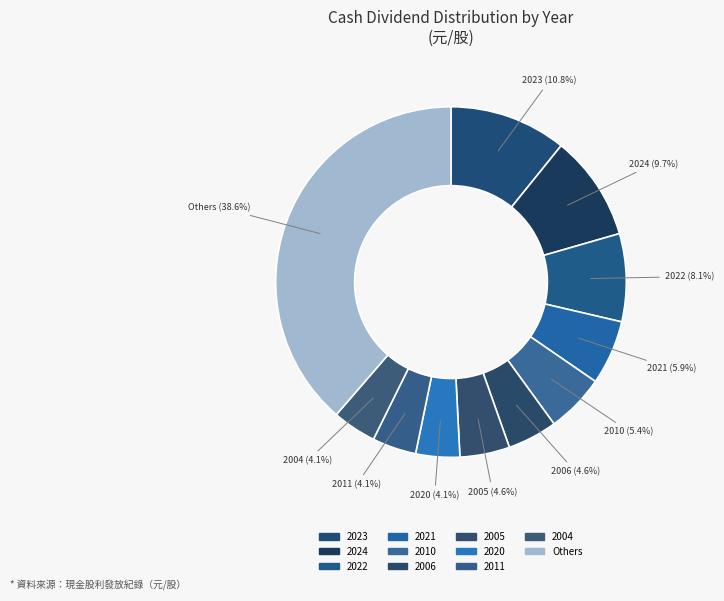

Count the number of slices in the pie.

11